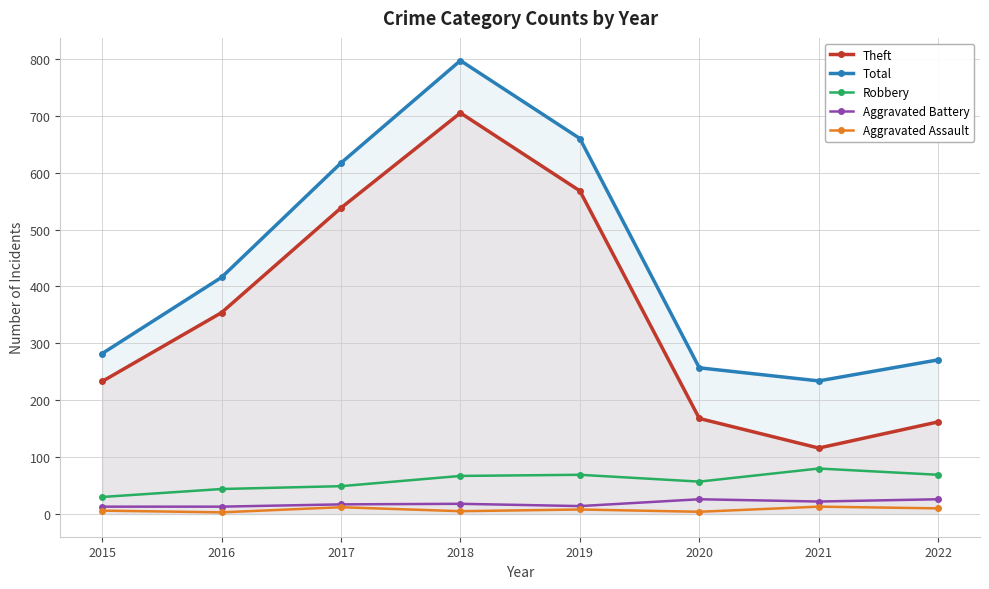

At which category does Theft reach its first local peak?

2018